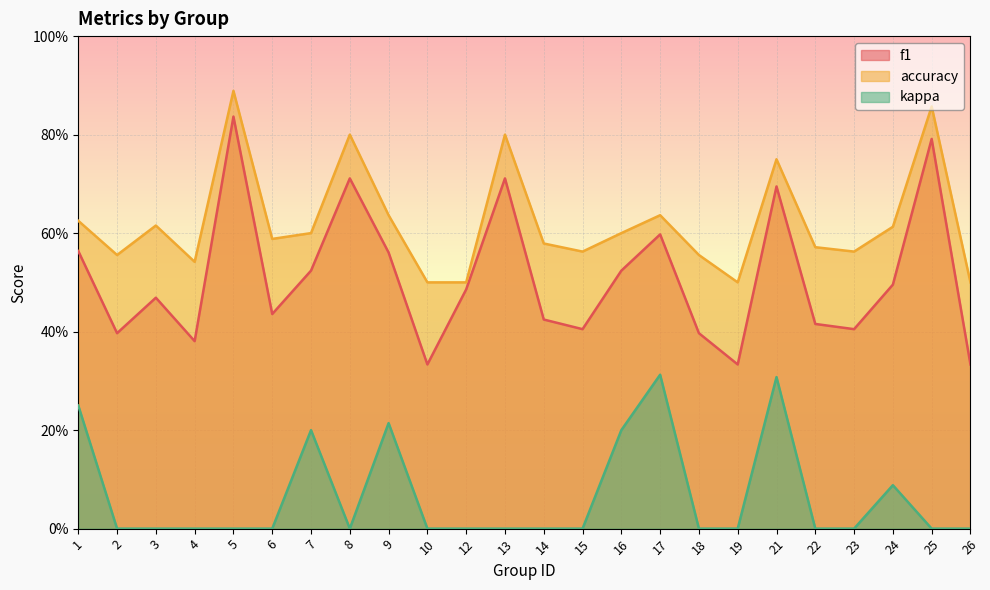

Count the number of data series in this chart.

3